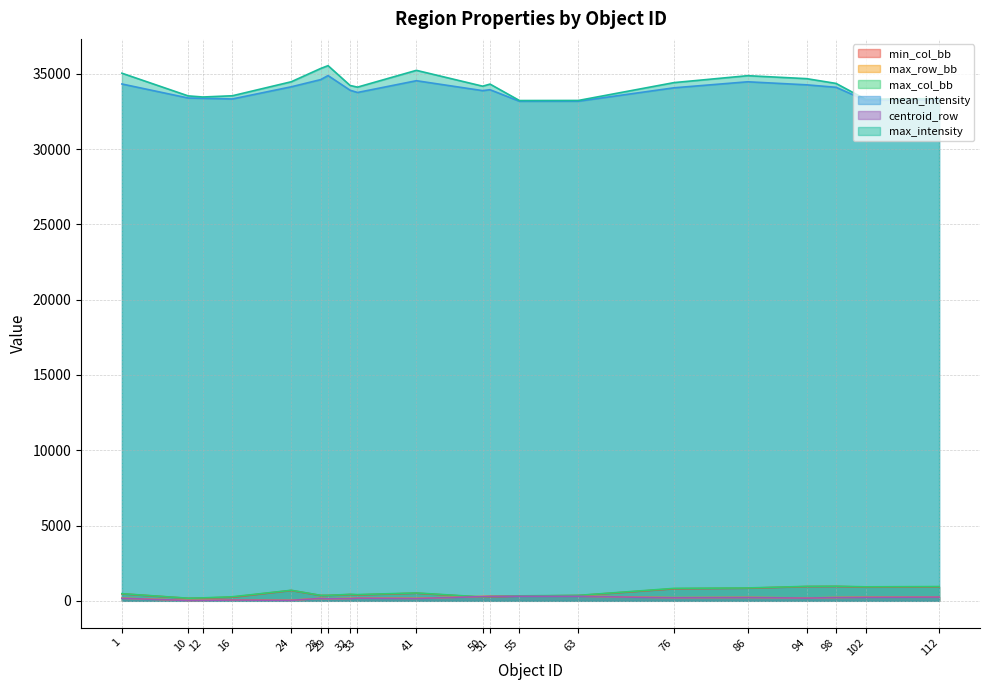

How many data points does each series have?

20